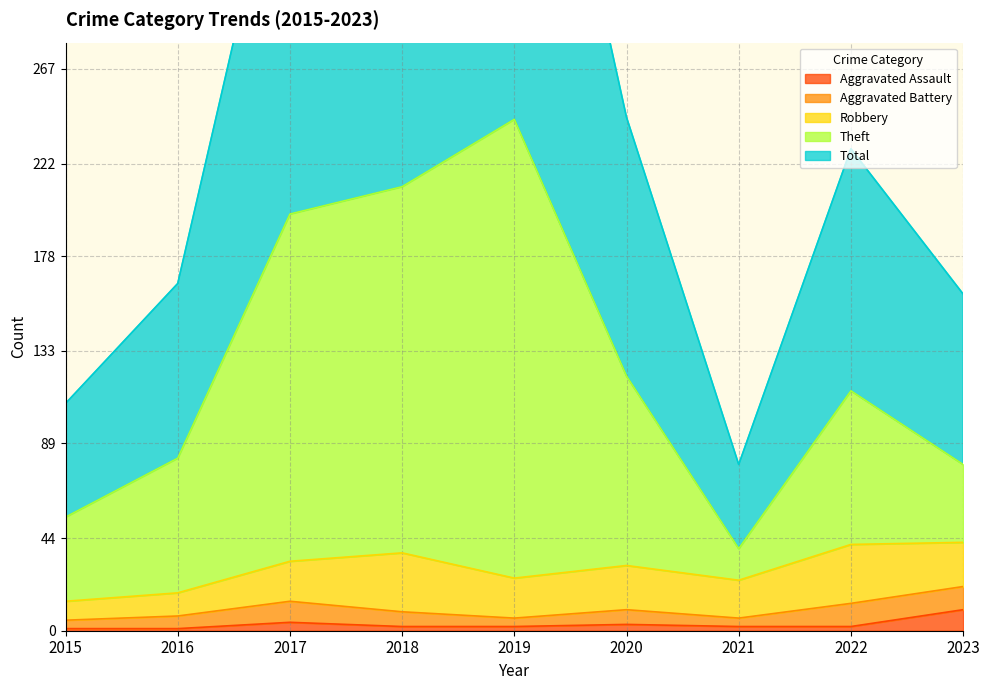

What is the value of the Aggravated Assault point at the 8th from the left?

2